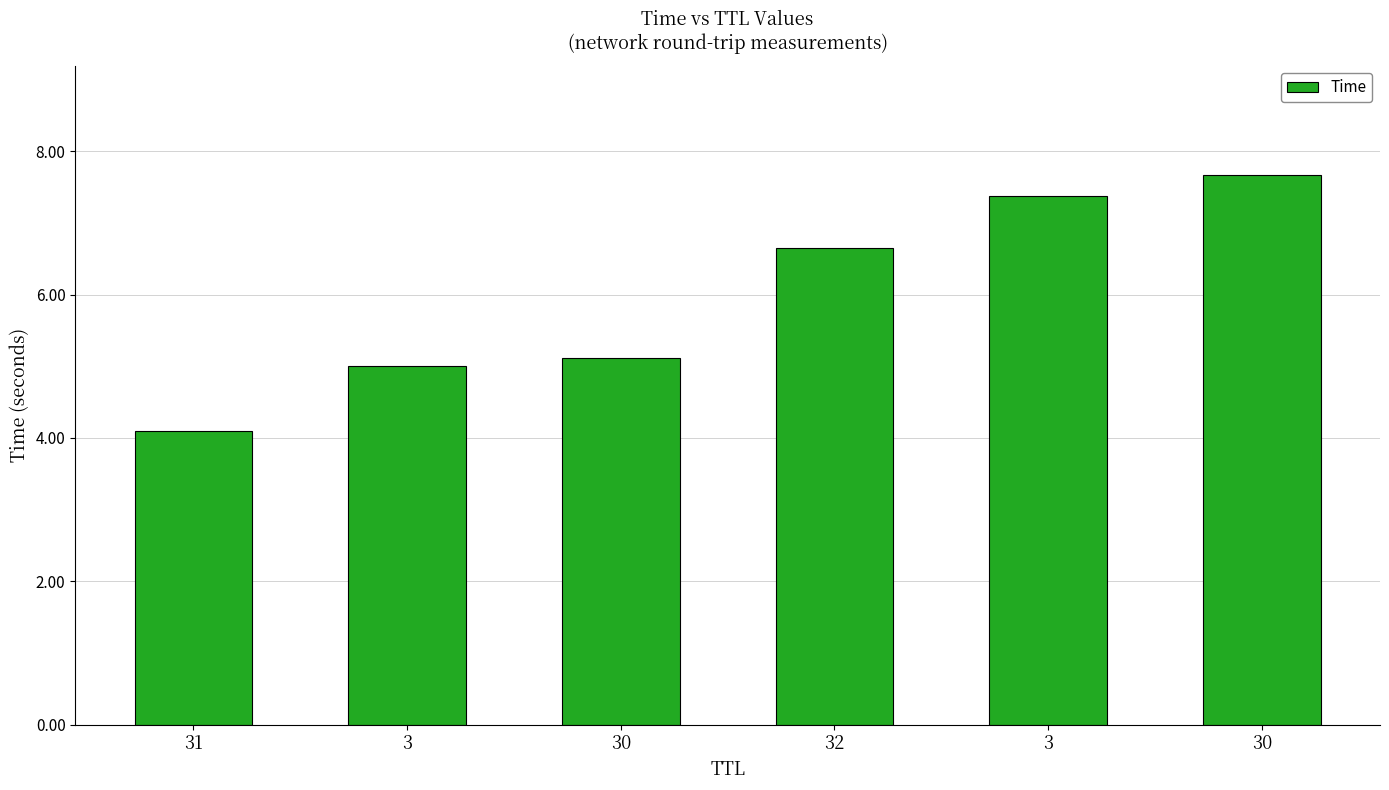

How many bars are there in total?

6